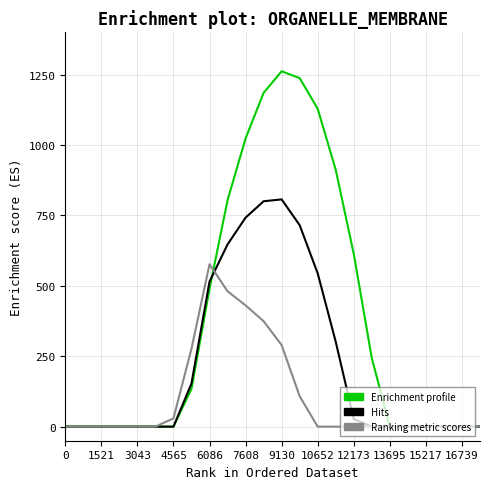

What is the maximum value shown in the chart?

1261.6